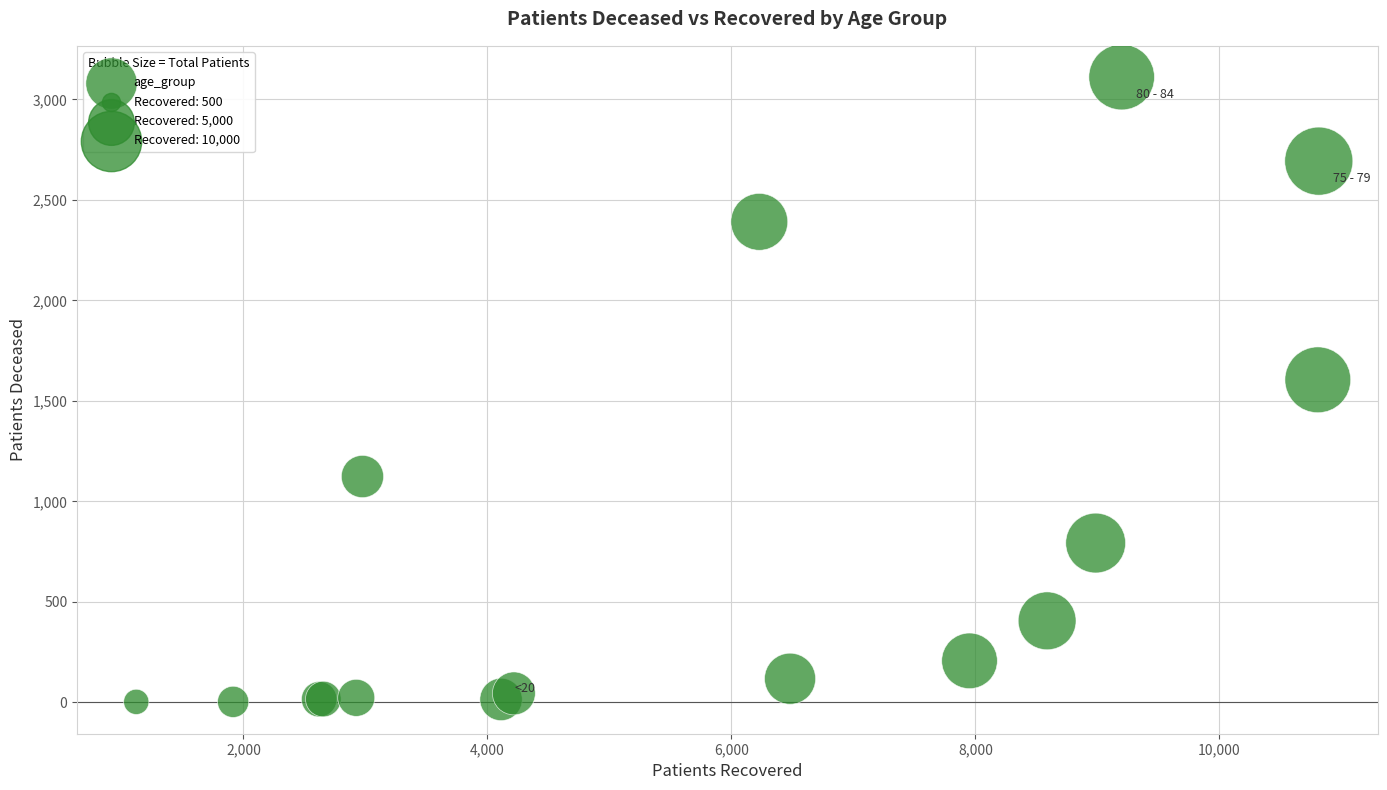

What Y value in the scatter plot is closest to 1557?

1605